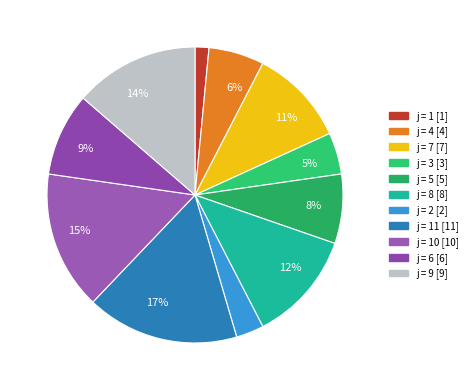

What is the largest slice in the pie chart?

11